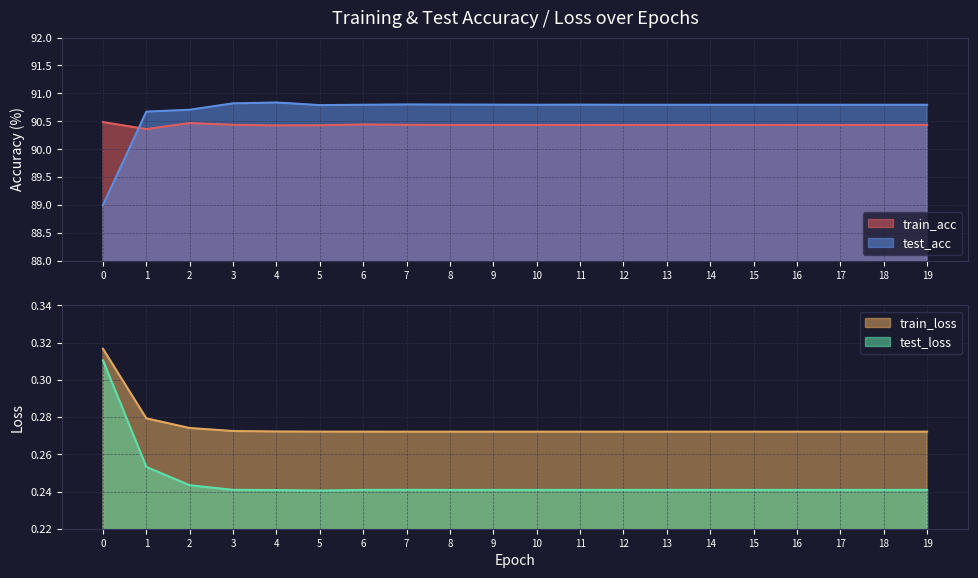

What is the value of the train_acc point at the 19th from the left?

90.4